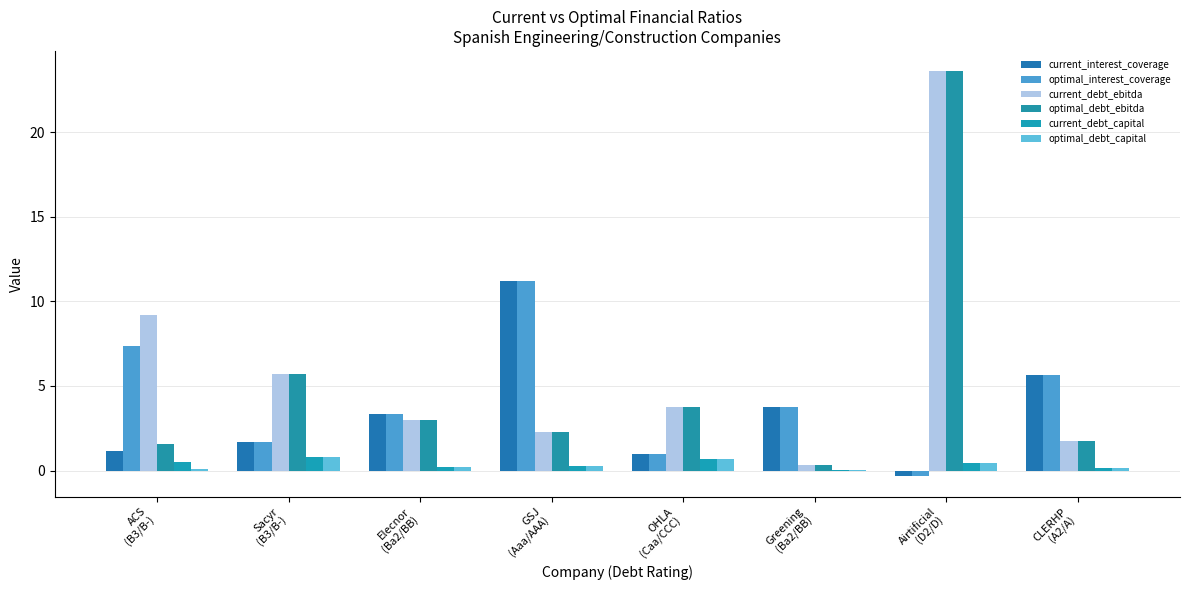

Reading left to right, extract all data points from this chart.

current_interest_coverage: ACS
(B3/B-)=1.1	Sacyr
(B3/B-)=1.7	Elecnor
(Ba2/BB)=3.3	GSJ
(Aaa/AAA)=11.2	OHLA
(Caa/CCC)=1.0	Greening
(Ba2/BB)=3.7	Airtificial
(D2/D)=-0.3	CLERHP
(A2/A)=5.7
optimal_interest_coverage: ACS
(B3/B-)=7.3	Sacyr
(B3/B-)=1.7	Elecnor
(Ba2/BB)=3.3	GSJ
(Aaa/AAA)=11.2	OHLA
(Caa/CCC)=1.0	Greening
(Ba2/BB)=3.7	Airtificial
(D2/D)=-0.3	CLERHP
(A2/A)=5.7
current_debt_ebitda: ACS
(B3/B-)=9.2	Sacyr
(B3/B-)=5.7	Elecnor
(Ba2/BB)=3.0	GSJ
(Aaa/AAA)=2.3	OHLA
(Caa/CCC)=3.8	Greening
(Ba2/BB)=0.3	Airtificial
(D2/D)=23.6	CLERHP
(A2/A)=1.8
optimal_debt_ebitda: ACS
(B3/B-)=1.6	Sacyr
(B3/B-)=5.7	Elecnor
(Ba2/BB)=3.0	GSJ
(Aaa/AAA)=2.3	OHLA
(Caa/CCC)=3.8	Greening
(Ba2/BB)=0.3	Airtificial
(D2/D)=23.6	CLERHP
(A2/A)=1.8
current_debt_capital: ACS
(B3/B-)=0.5	Sacyr
(B3/B-)=0.8	Elecnor
(Ba2/BB)=0.2	GSJ
(Aaa/AAA)=0.3	OHLA
(Caa/CCC)=0.7	Greening
(Ba2/BB)=0.0	Airtificial
(D2/D)=0.4	CLERHP
(A2/A)=0.1
optimal_debt_capital: ACS
(B3/B-)=0.1	Sacyr
(B3/B-)=0.8	Elecnor
(Ba2/BB)=0.2	GSJ
(Aaa/AAA)=0.3	OHLA
(Caa/CCC)=0.7	Greening
(Ba2/BB)=0.0	Airtificial
(D2/D)=0.4	CLERHP
(A2/A)=0.1